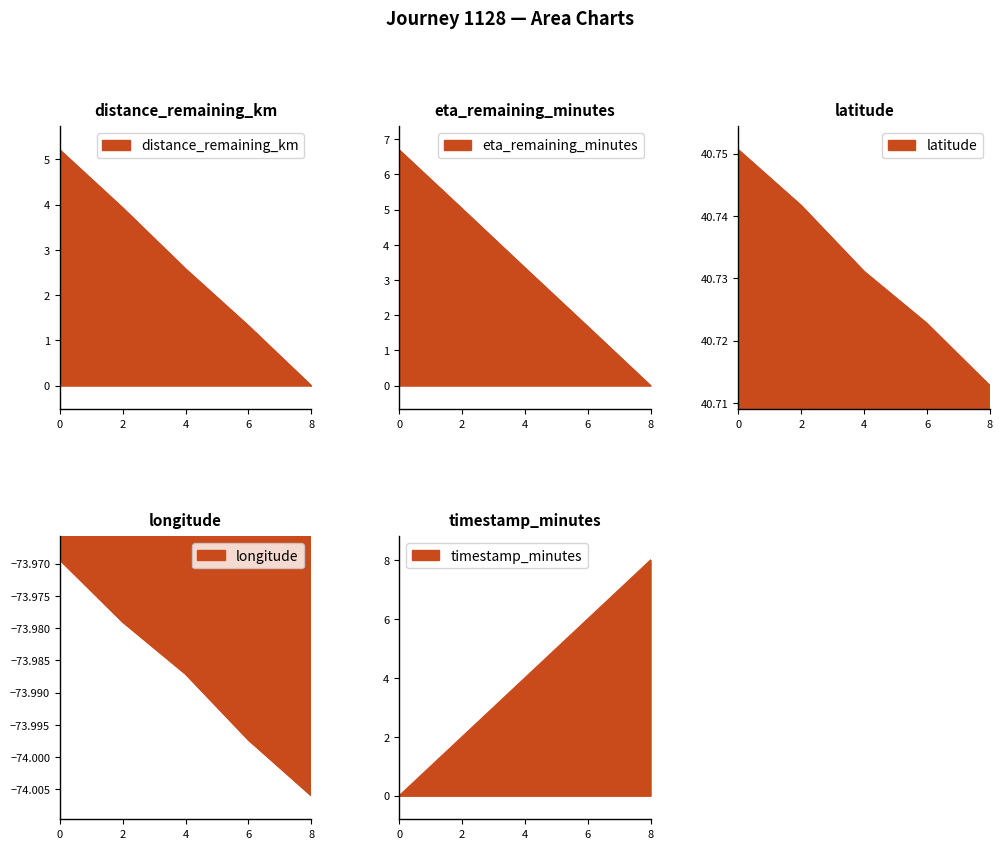

True or false: distance_remaining_km has more than 1 points higher than both neighbors.

False